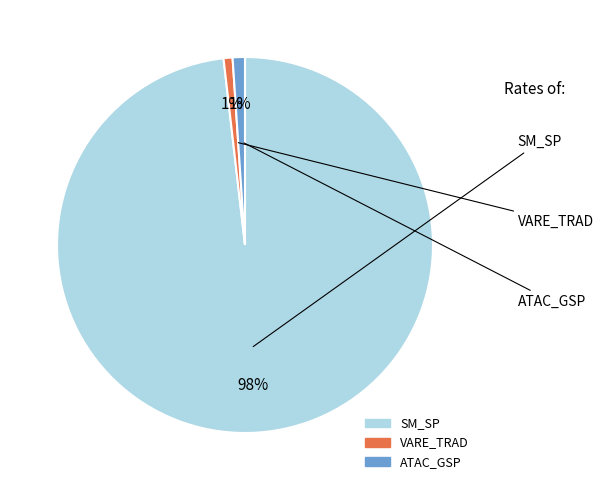

To the nearest percent, what is the difference between the largest and smallest slice percentages?

97%